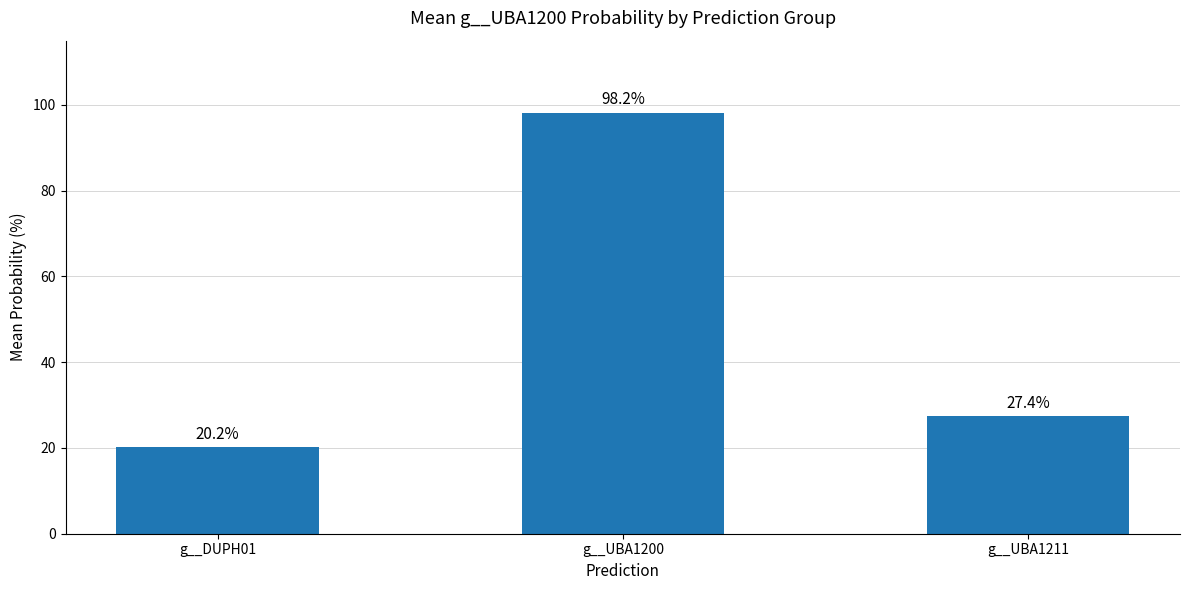

List the labels in order of value, smallest first.

g__DUPH01, g__UBA1211, g__UBA1200